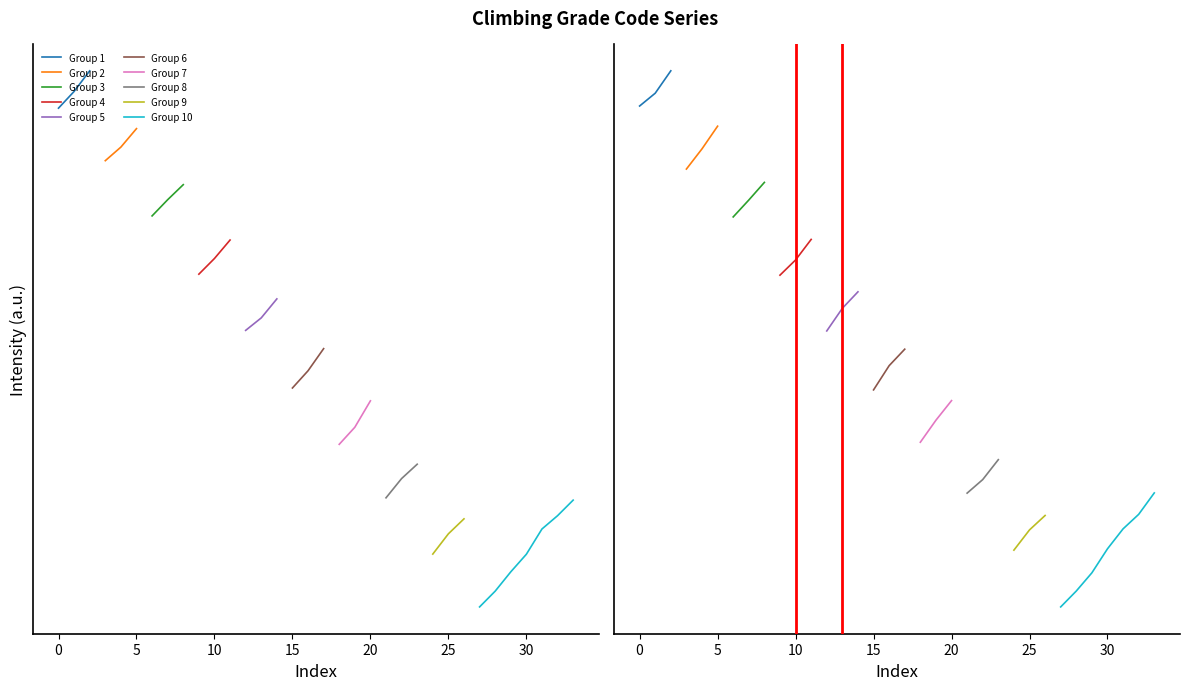

What is the minimum value shown in the chart?

1